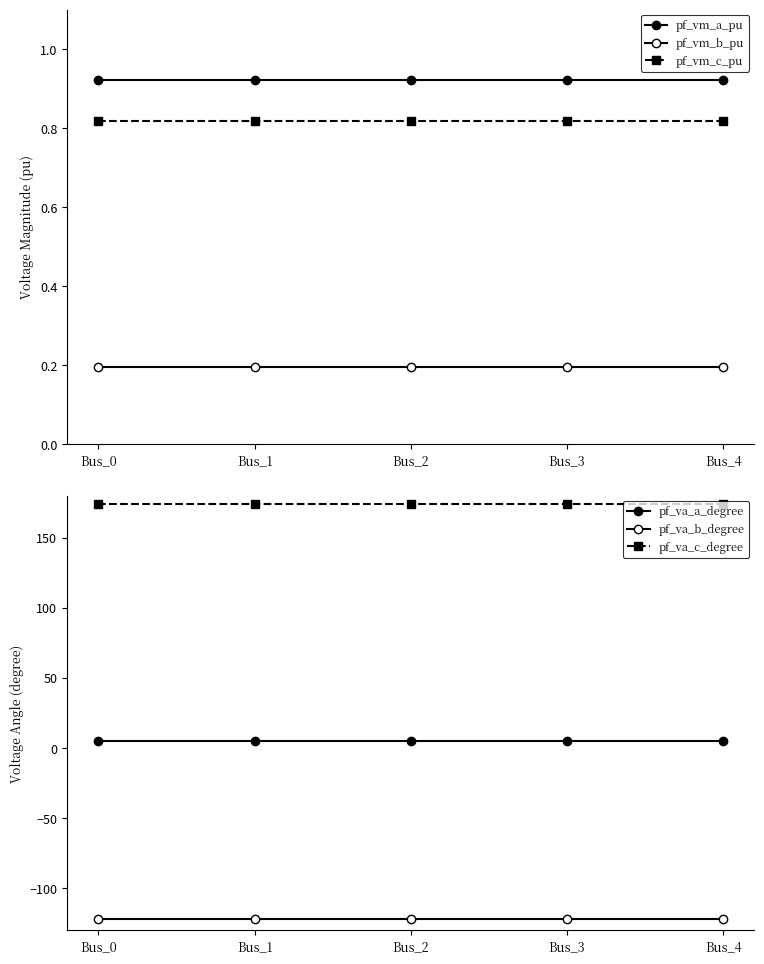

True or false: pf_va_a_degree has a value of 7.3 at Bus_3.

False